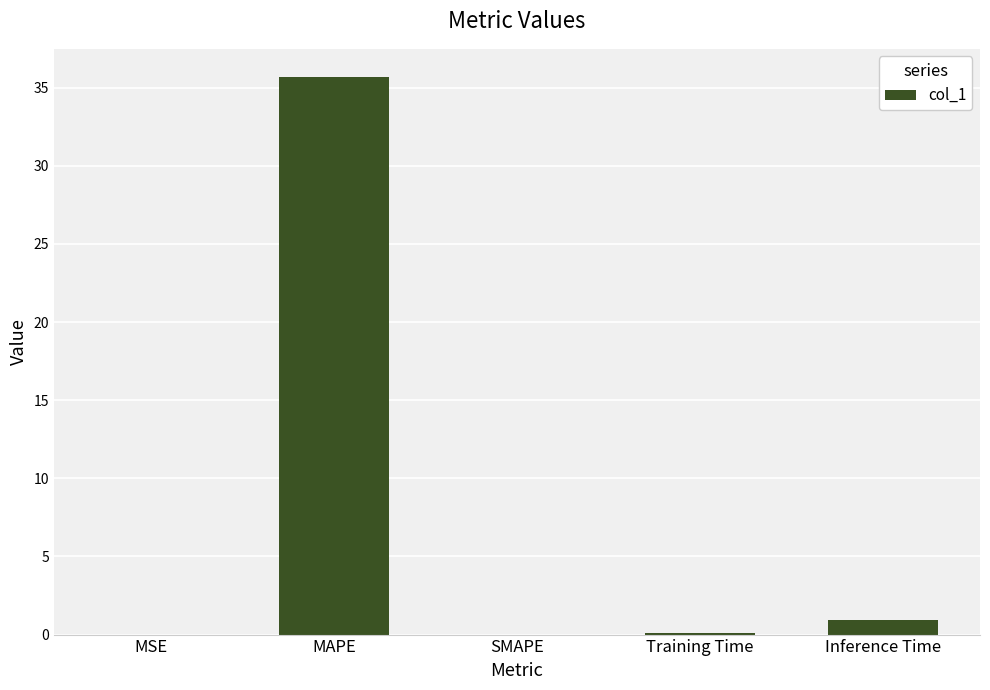

At which category does the chart reach its peak across all series?

MAPE